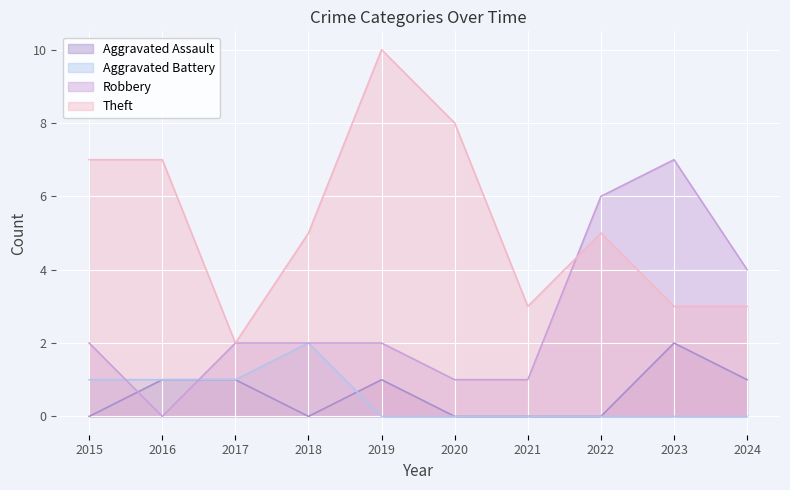

List the labels in order of Aggravated Assault value, smallest first.

2015, 2018, 2020, 2021, 2022, 2016, 2017, 2019, 2024, 2023